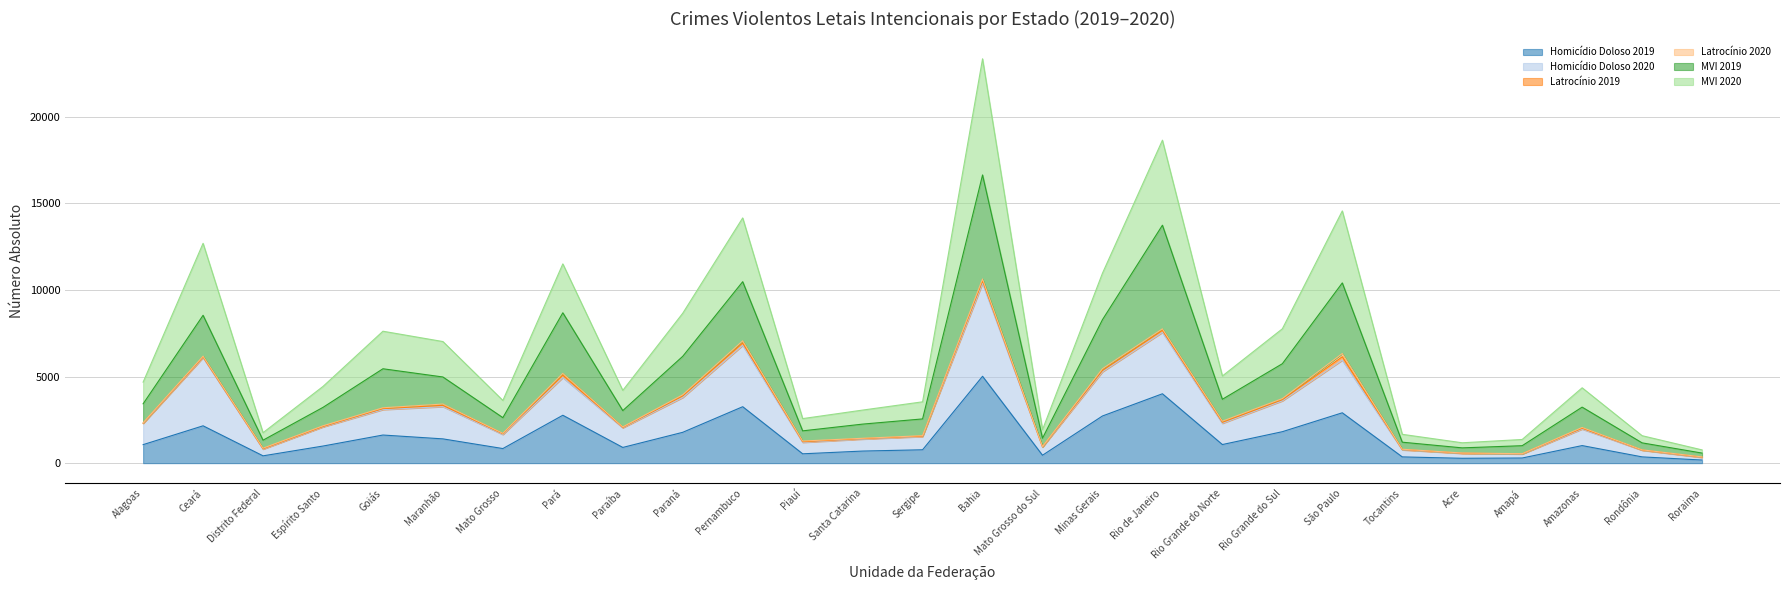

At which category is the sum across all series the highest?

Bahia